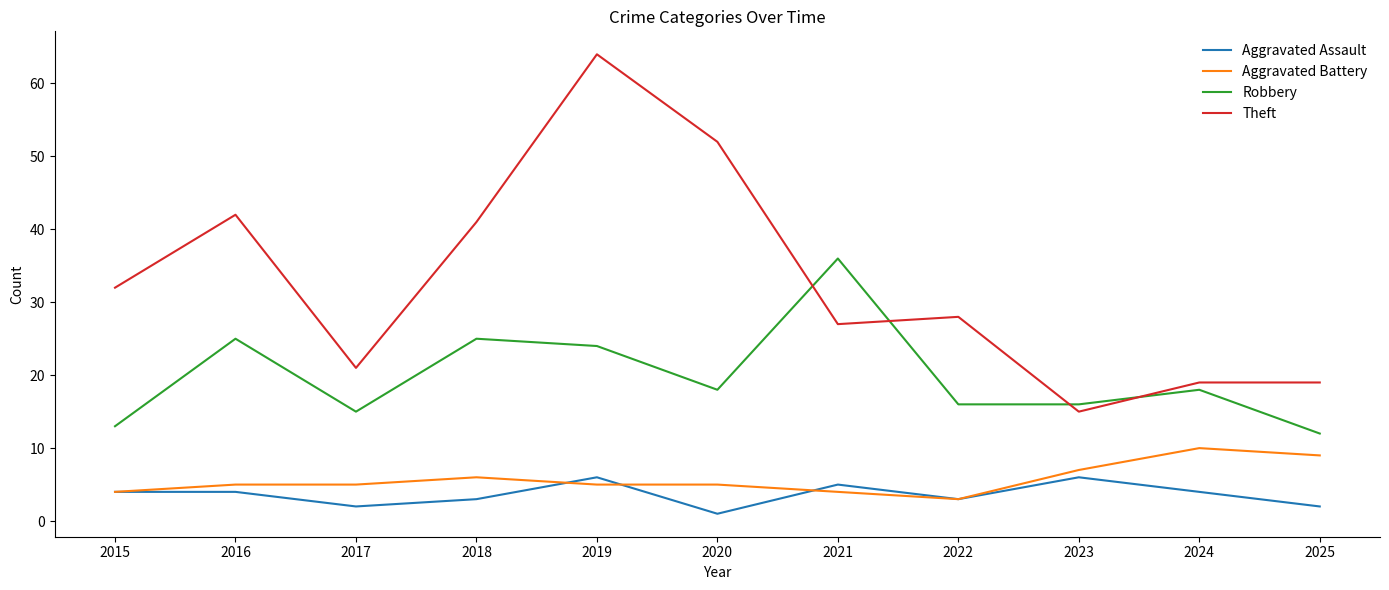

What is the spread (max minus min) of values at 2024?

15